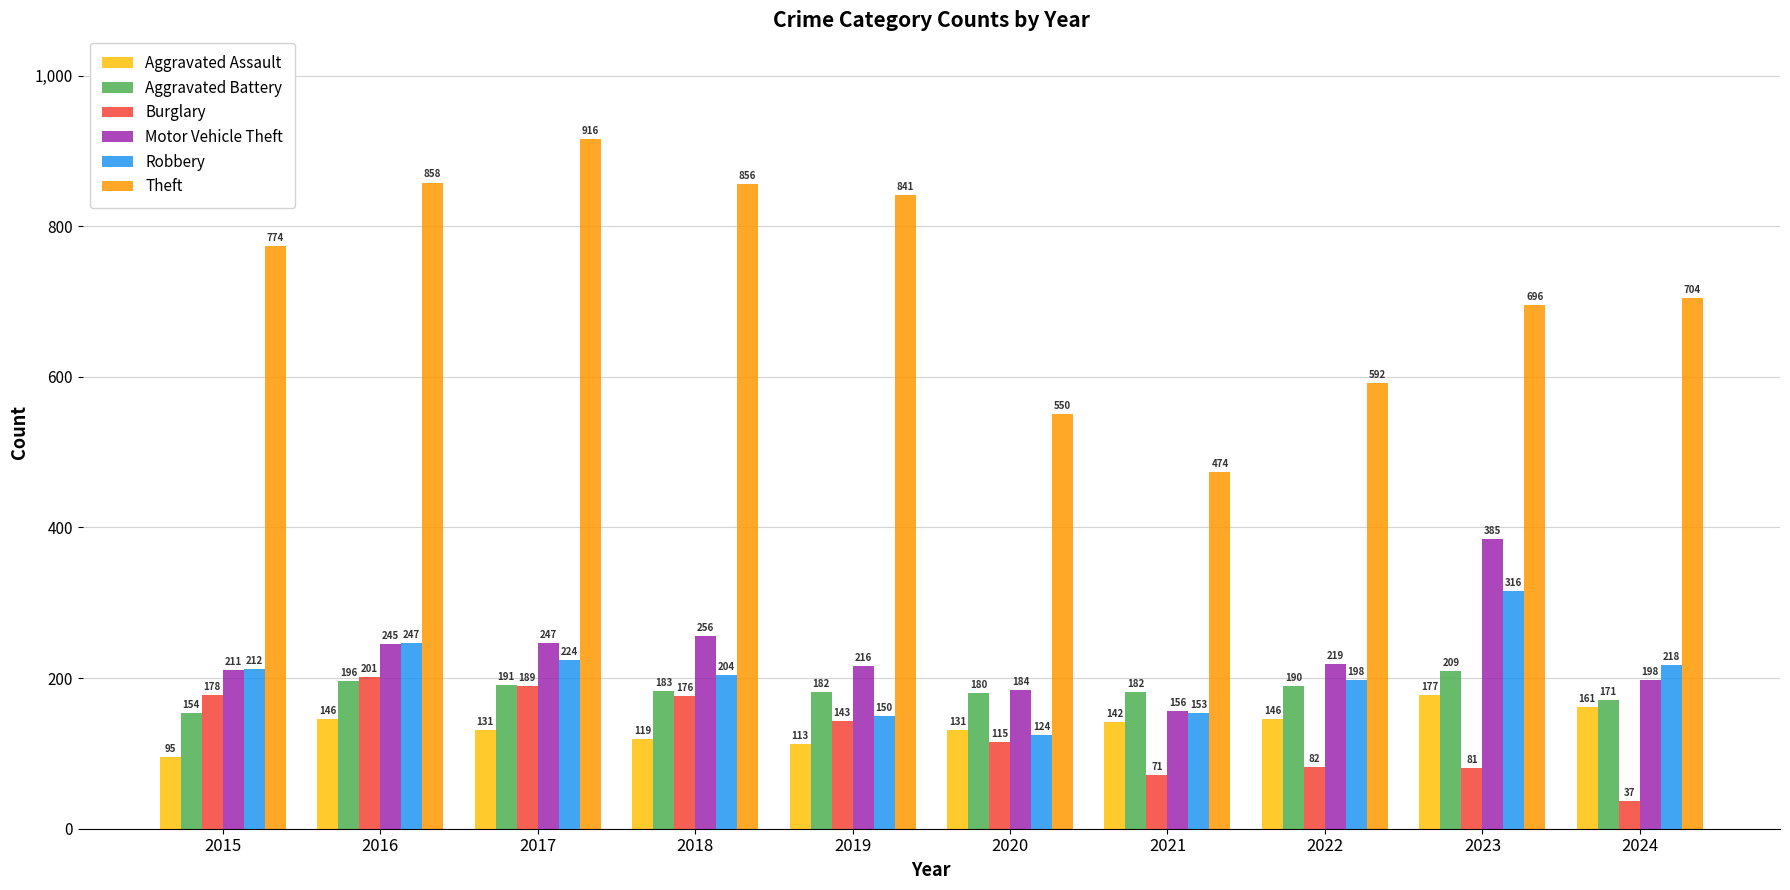

The value of Burglary at 2015 is 178. True or false?

True